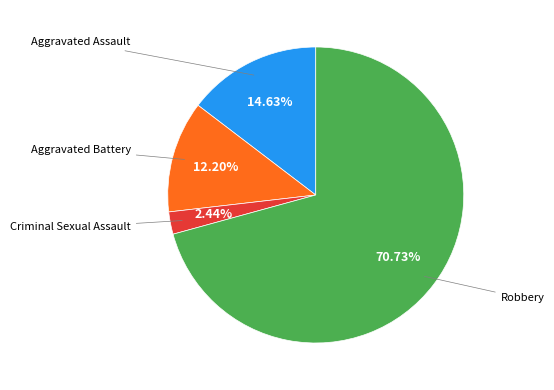

Is there a majority slice in this chart?

Yes